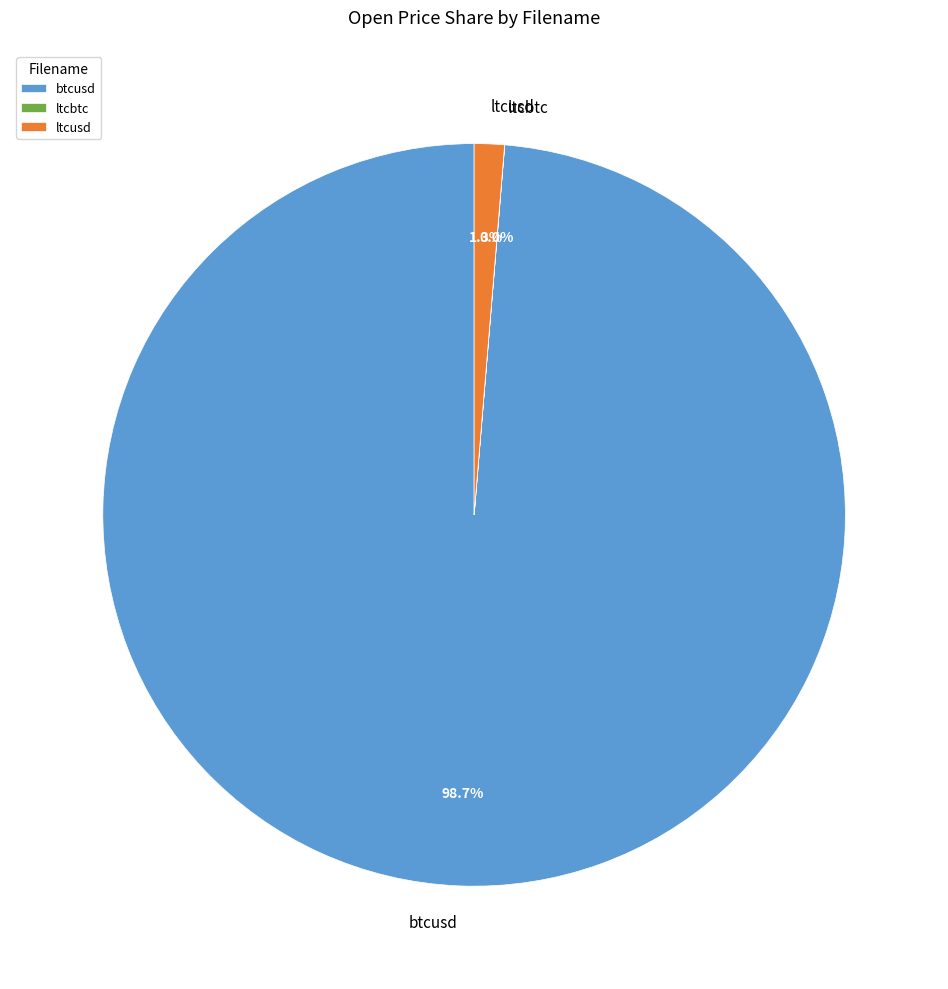

To the nearest percent, what percentage of the pie is btcusd?

99%